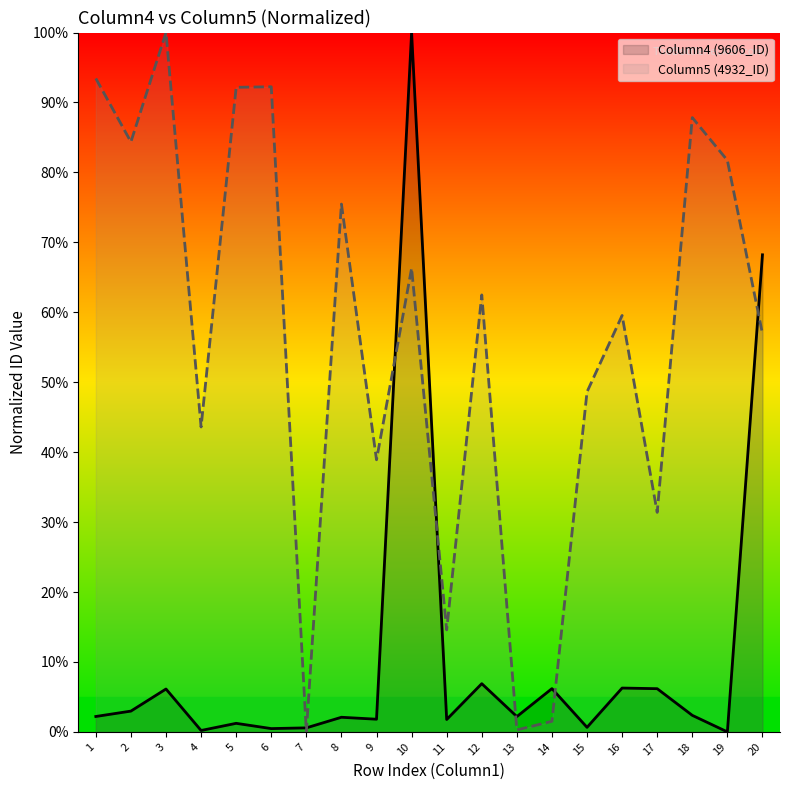

What is the sum of all Column4 values?

218.4